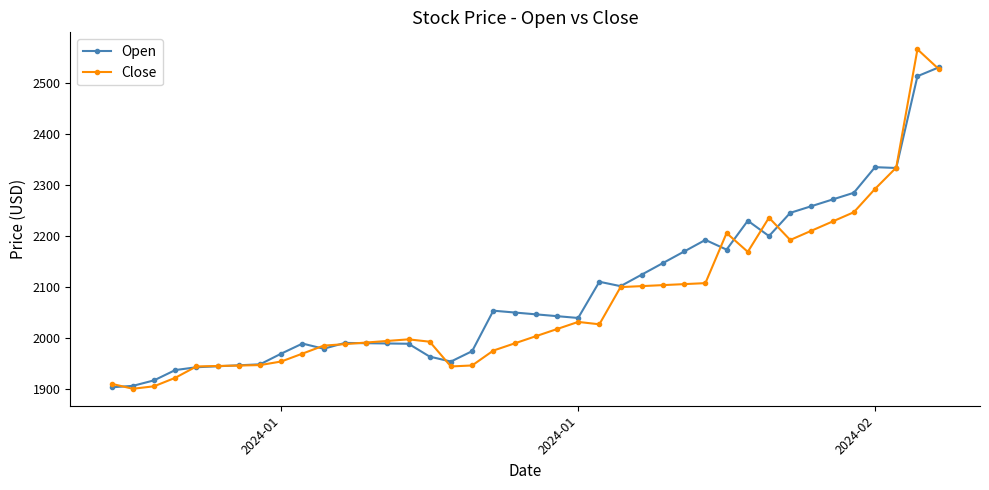

What is the maximum value shown in the chart?

2566.7